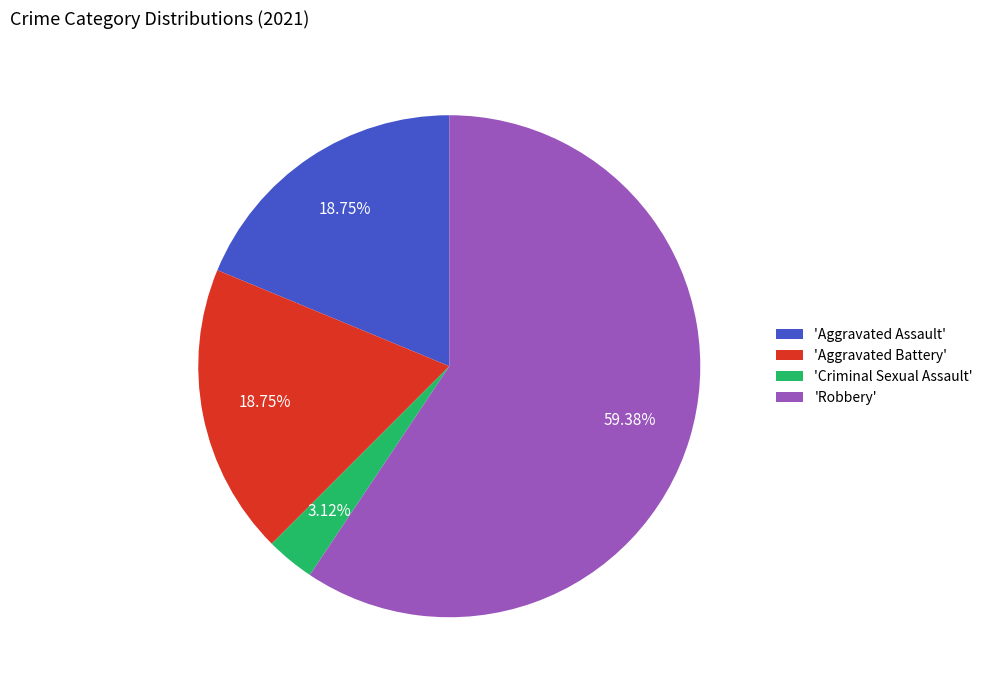

What is the ratio of the value at 'Aggravated Battery' to the value at 'Criminal Sexual Assault'?

6.0